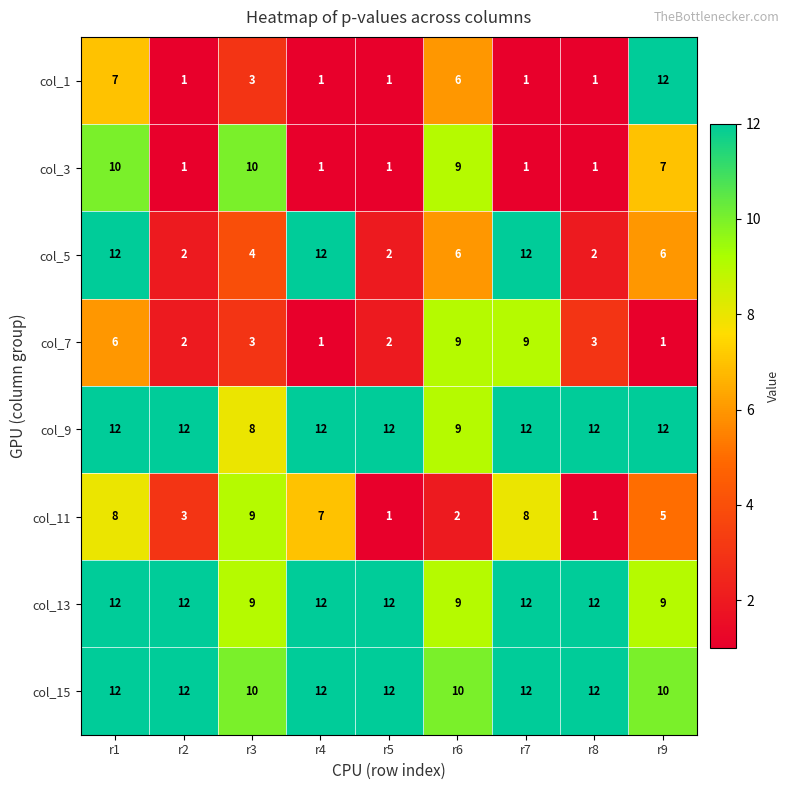

What is the spread (max minus min) of values at r4?

11